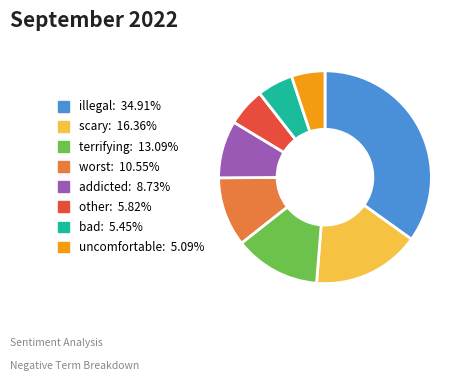

Which category has the biggest portion of the pie?

illegal